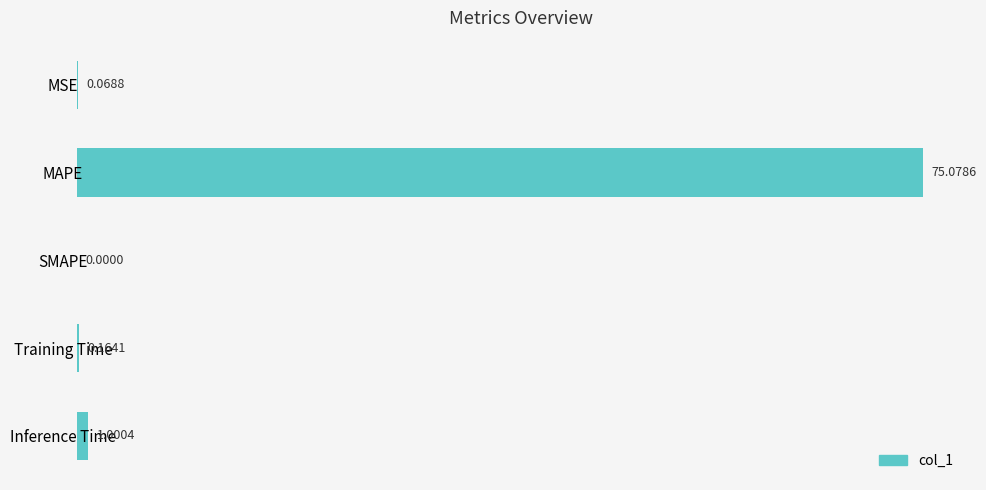

What is the sum of all values?

76.3